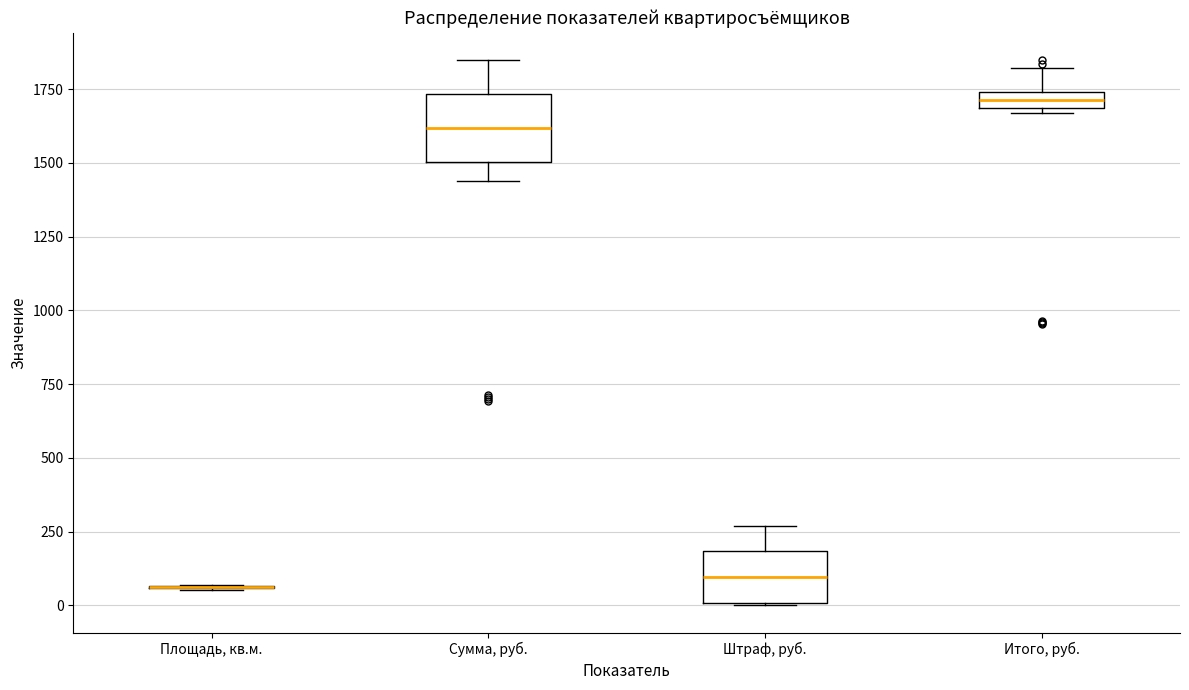

Which box is the tallest, from its lower edge to its upper edge?

Сумма, руб.